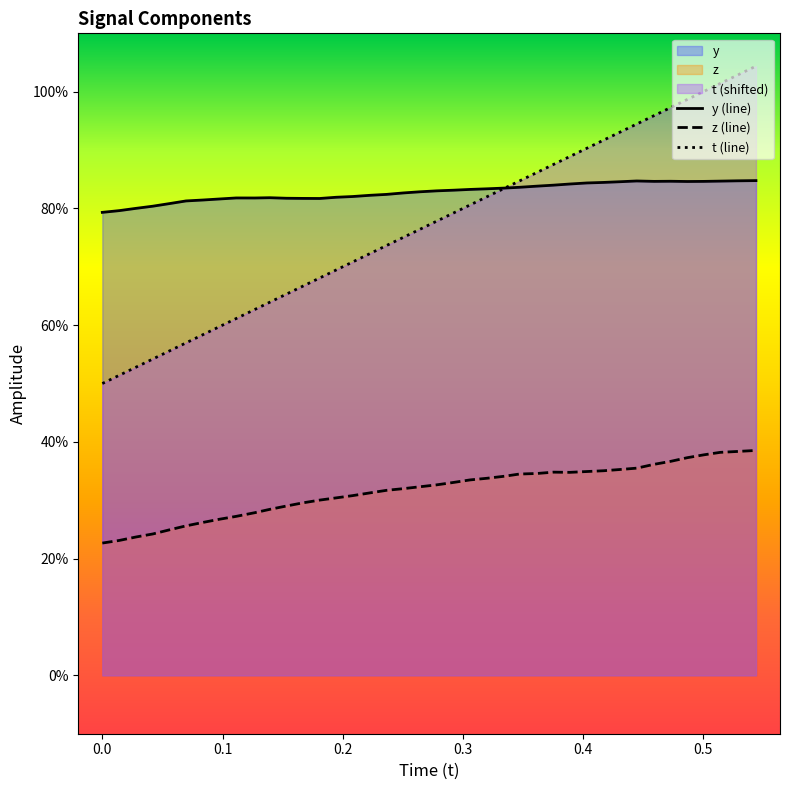

True or false: t and y cross at least once.

True